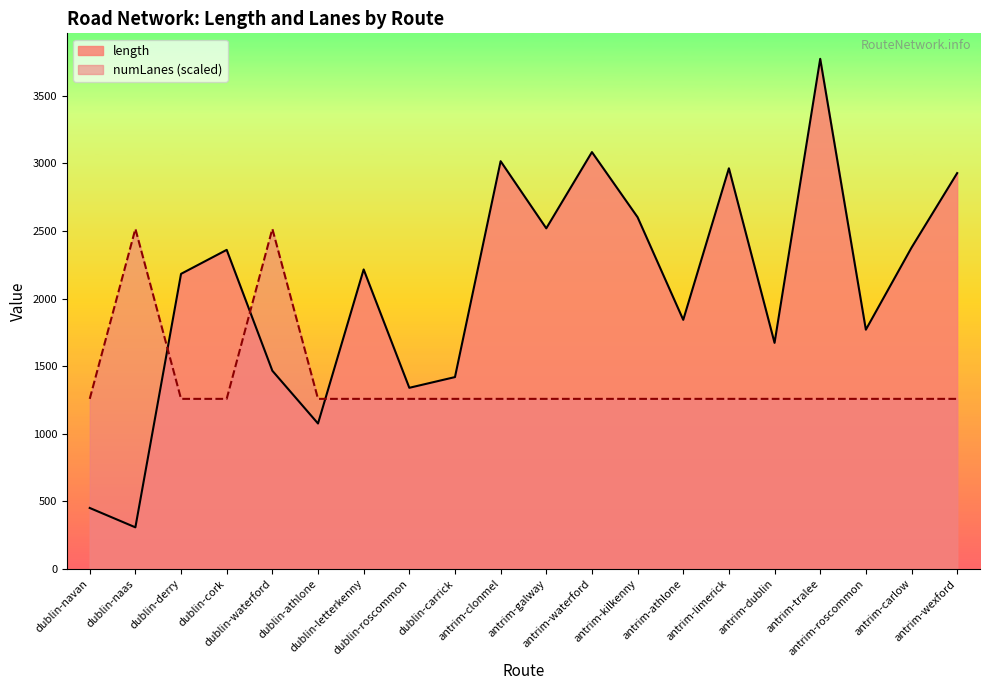

What value does the numLanes series have at antrim-kilkenny?

1258.0